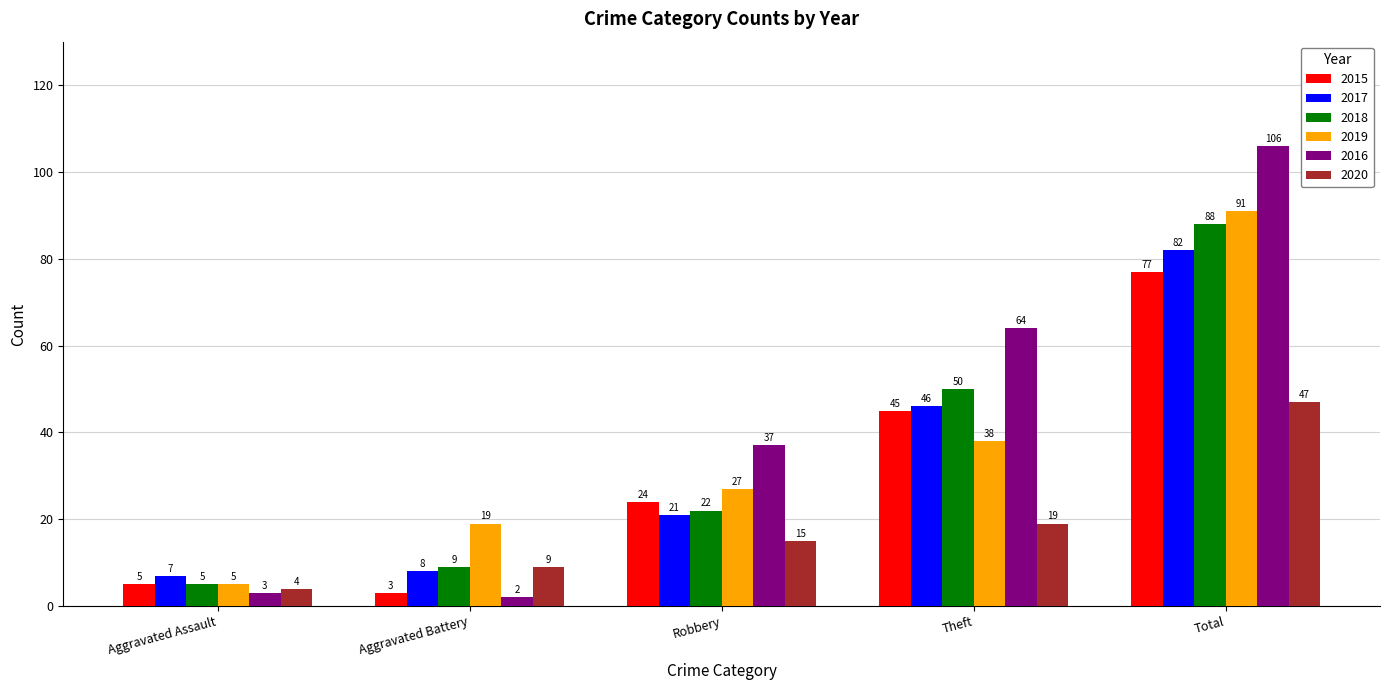

At which category is the sum across all series the highest?

Total